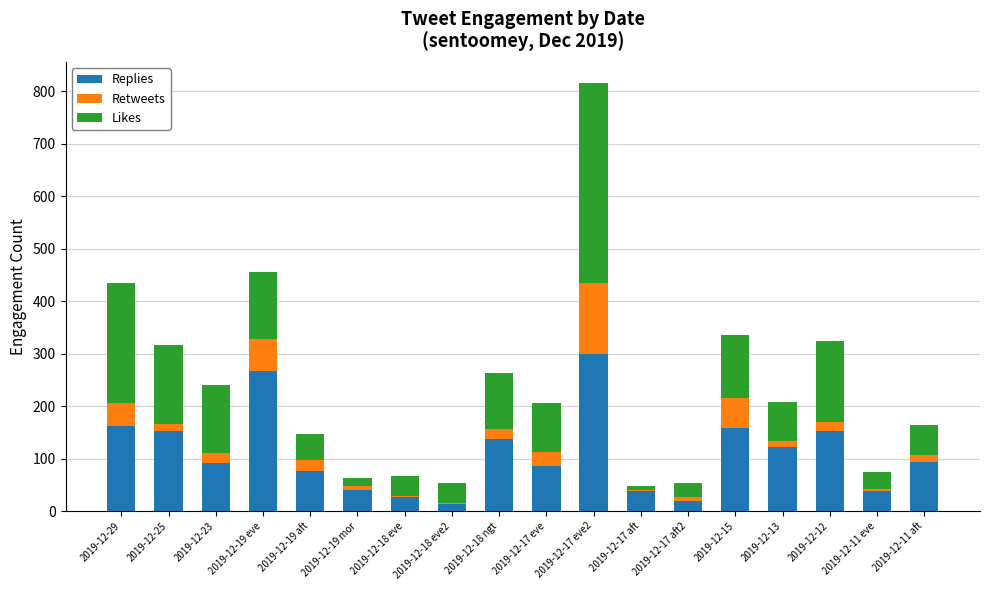

Which category has the highest value in the Replies series?

2019-12-17 eve2